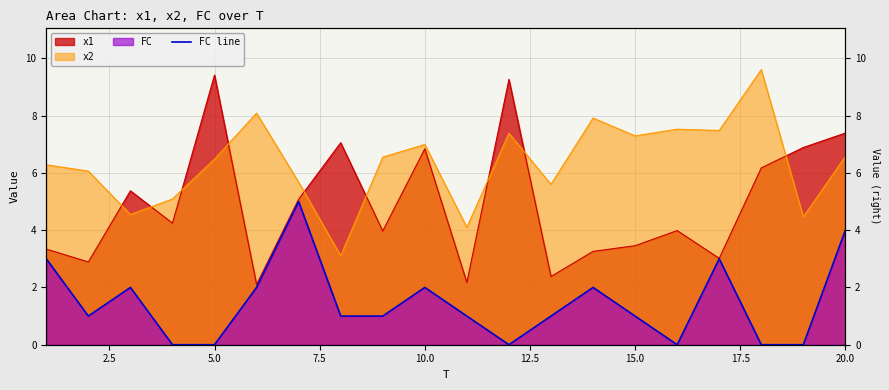

Does the chart display data point markers on the line(s)?

No